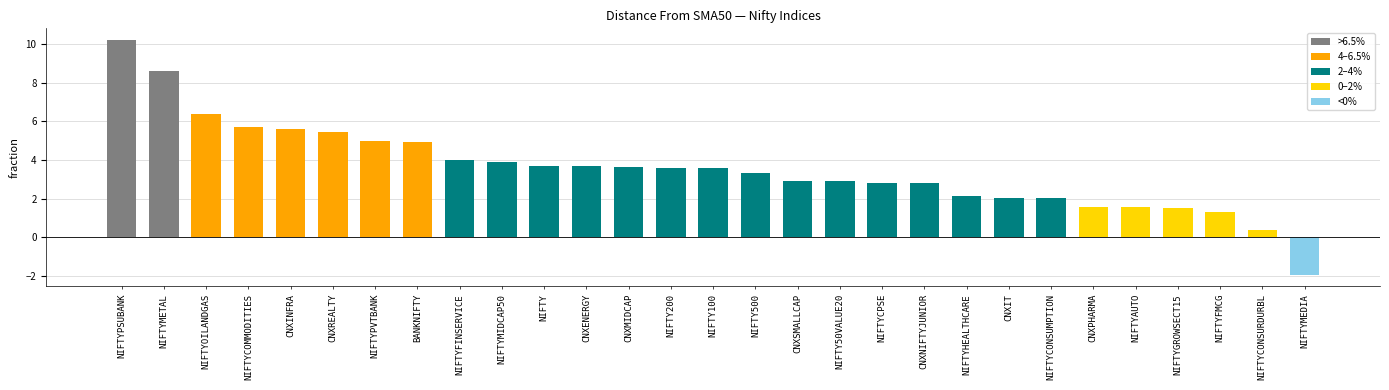

What is the difference between the maximum and minimum values?

12.1